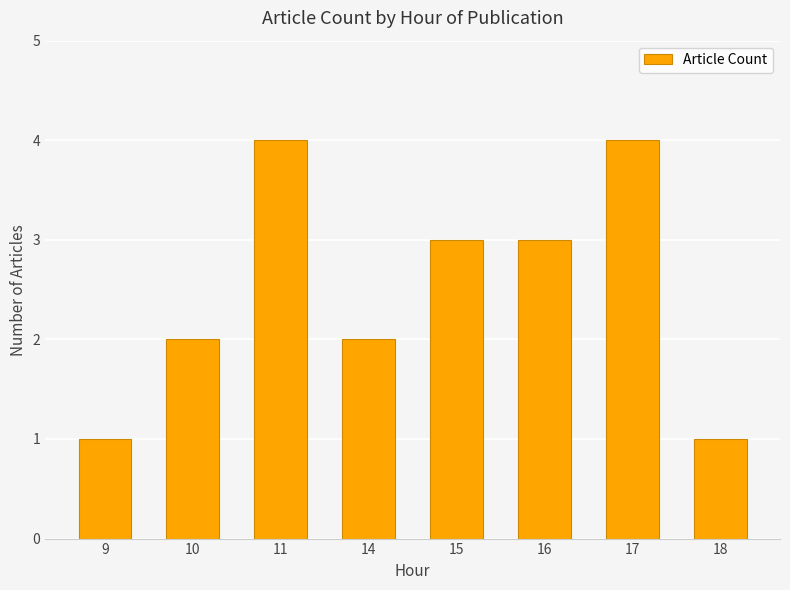

What is the value of the 6th bar from the left?

3